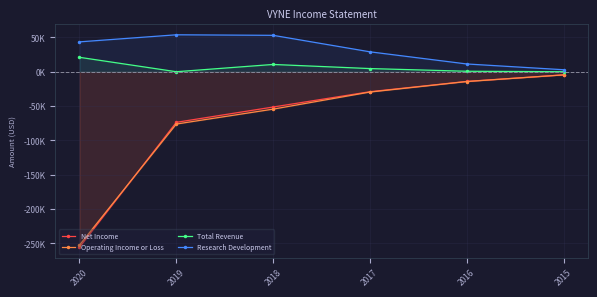

True or false: Net Income and Research Development cross at least once.

False